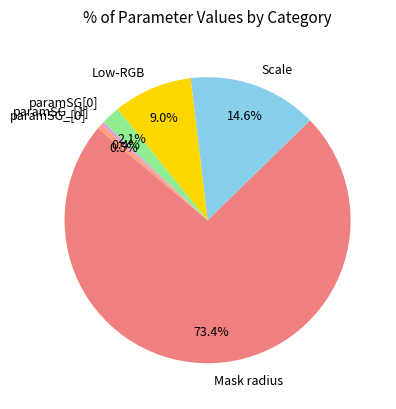

What percentage is NOT represented by Mask radius?

26.6%